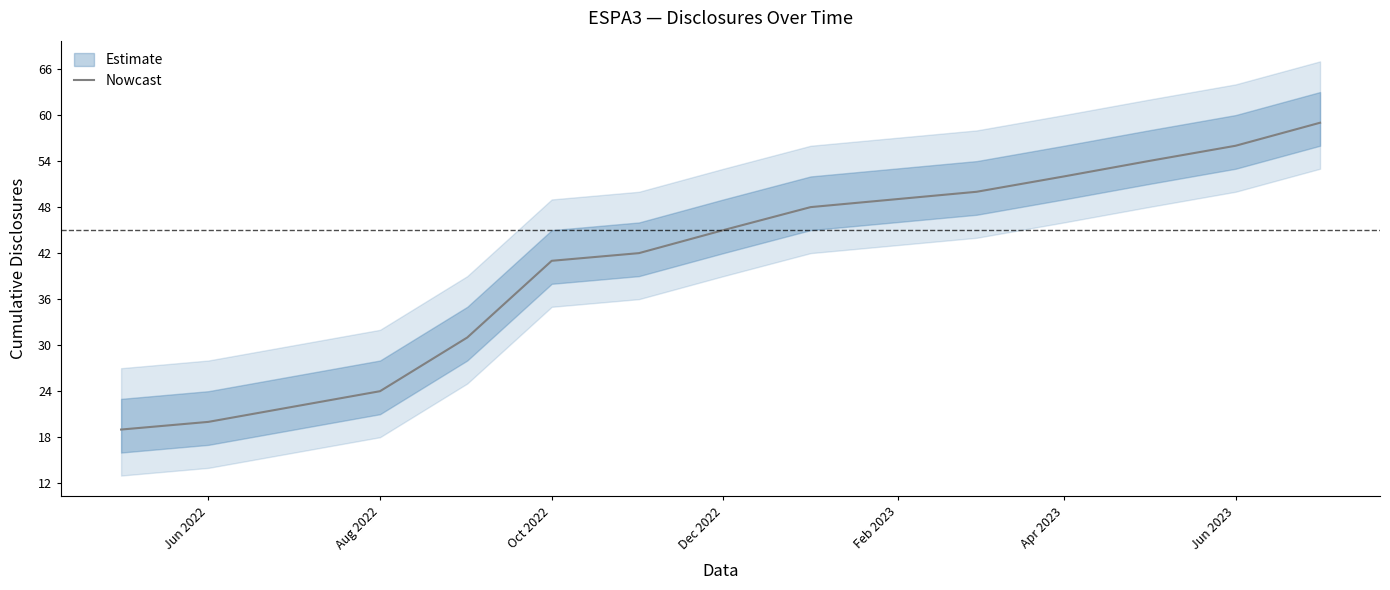

True or false: Nowcast has a value of 52 at Apr 2023.

True